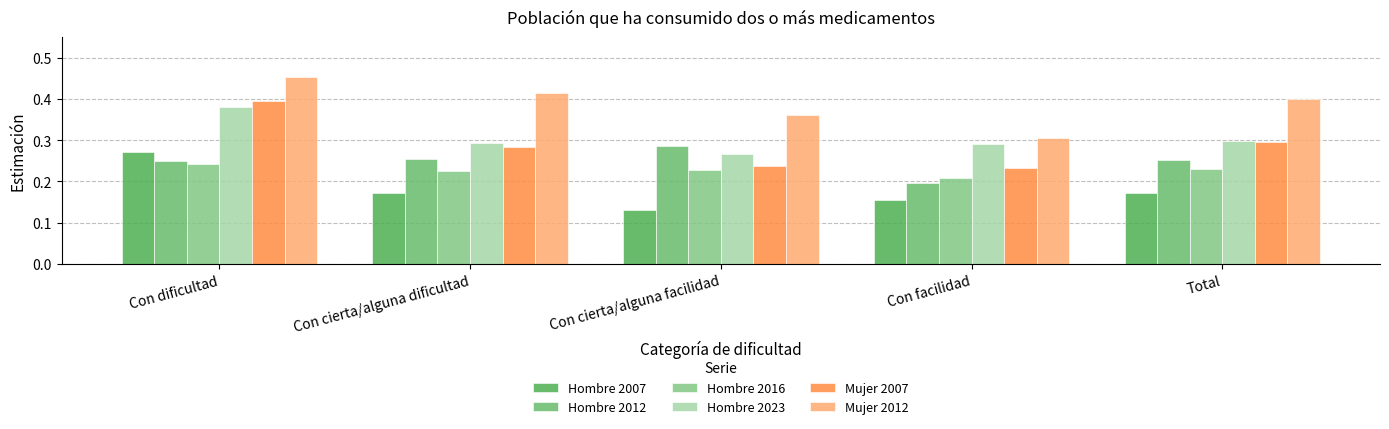

Count the number of data series in this chart.

6